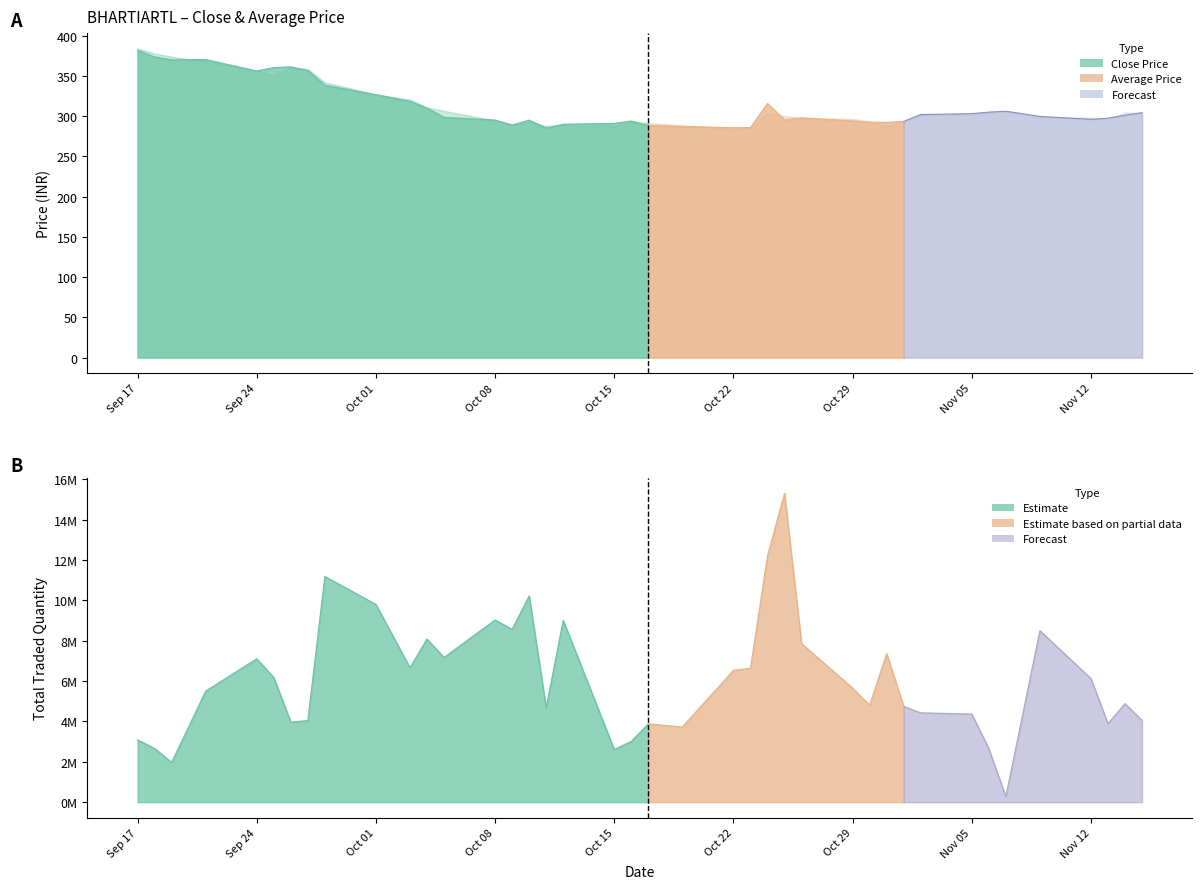

The value of Total Traded Quantity at 11 is 8083991.0. True or false?

True